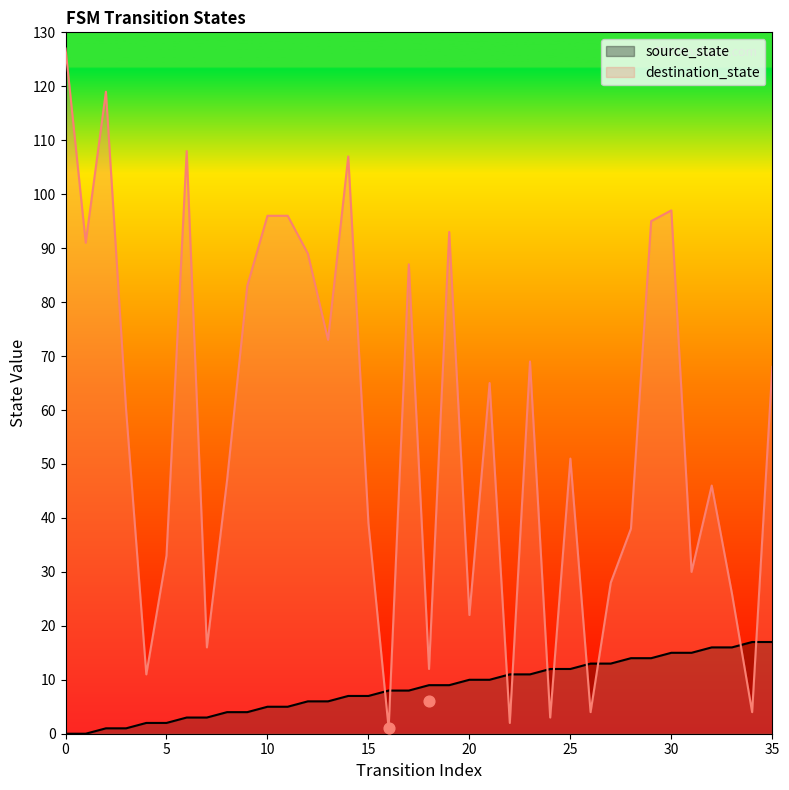

Which series has the largest Y range (max minus min)?

destination_state